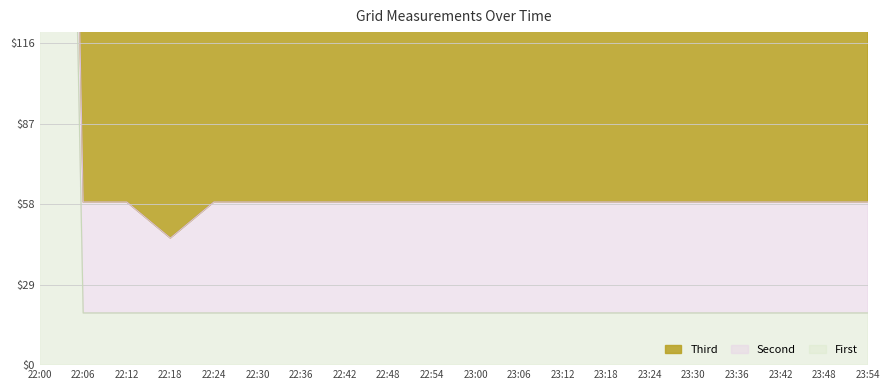

What is the difference between the highest and lowest values at 23:00?

120.0